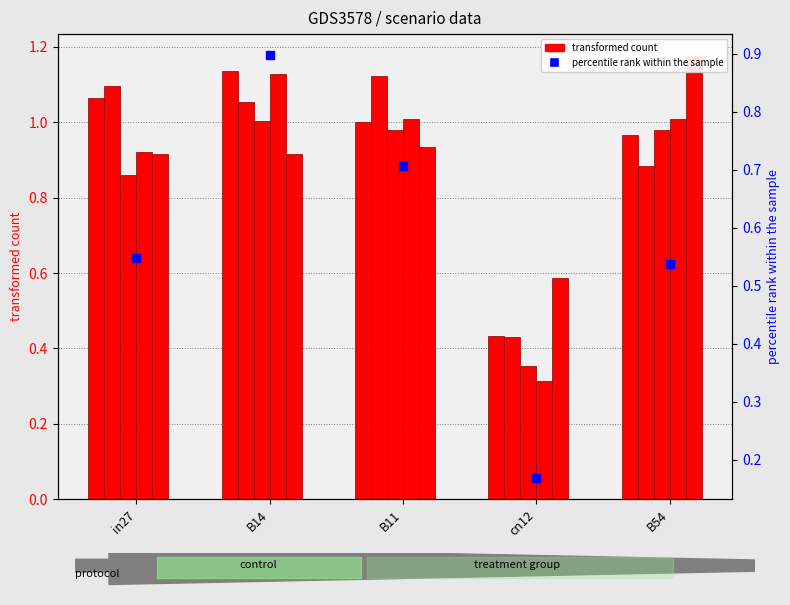

What is the minimum value shown in the chart?

0.2